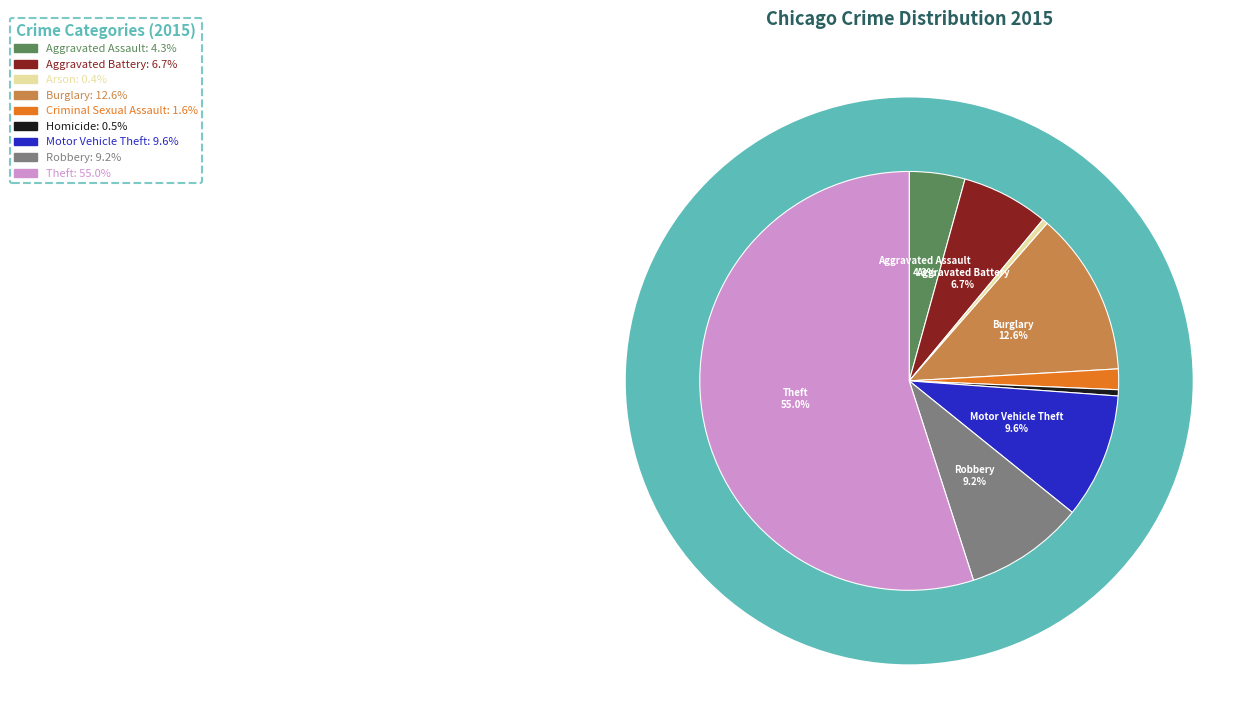

How many segments does this pie chart have?

9